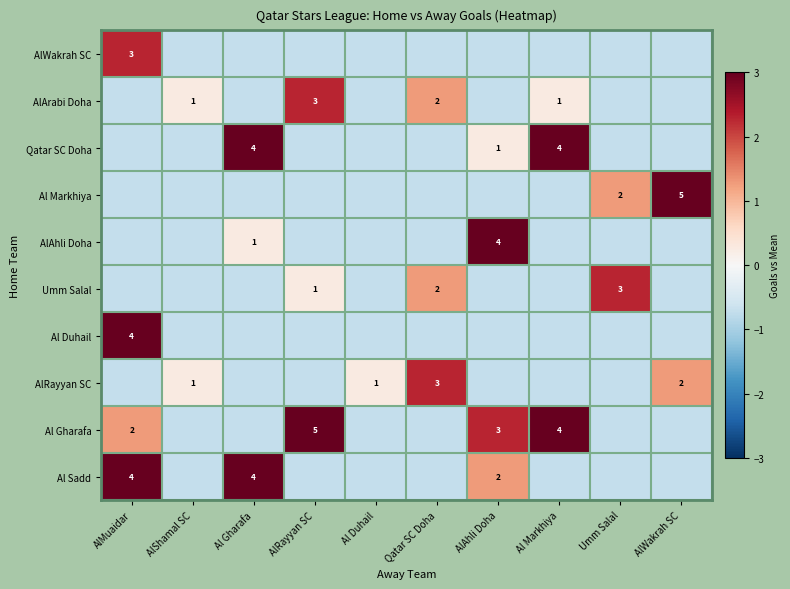

Is the value of AlArabi Doha at AlRayyan SC greater than the value of Qatar SC Doha at Al Markhiya?

No